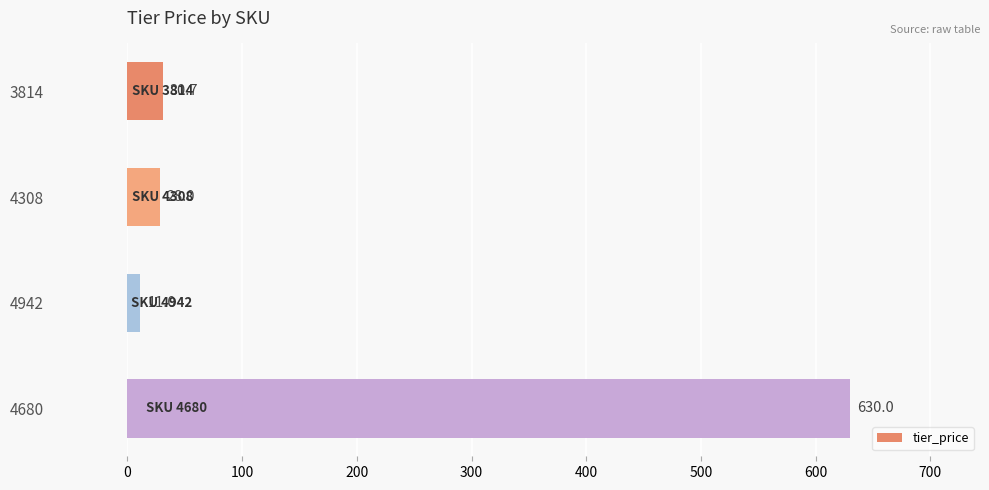

How many distinct data groups are displayed?

1